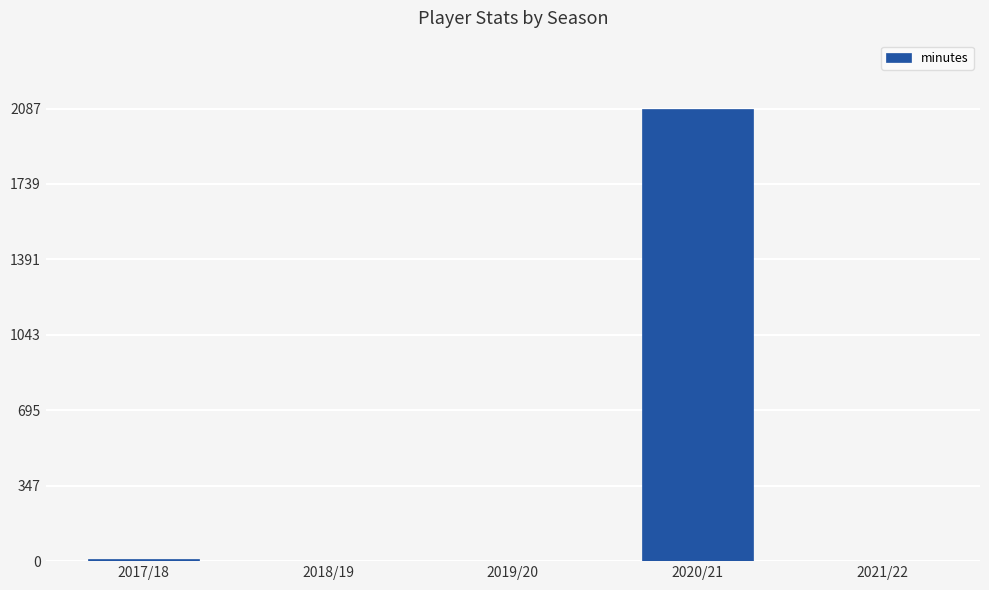

Are the bars horizontal?

No